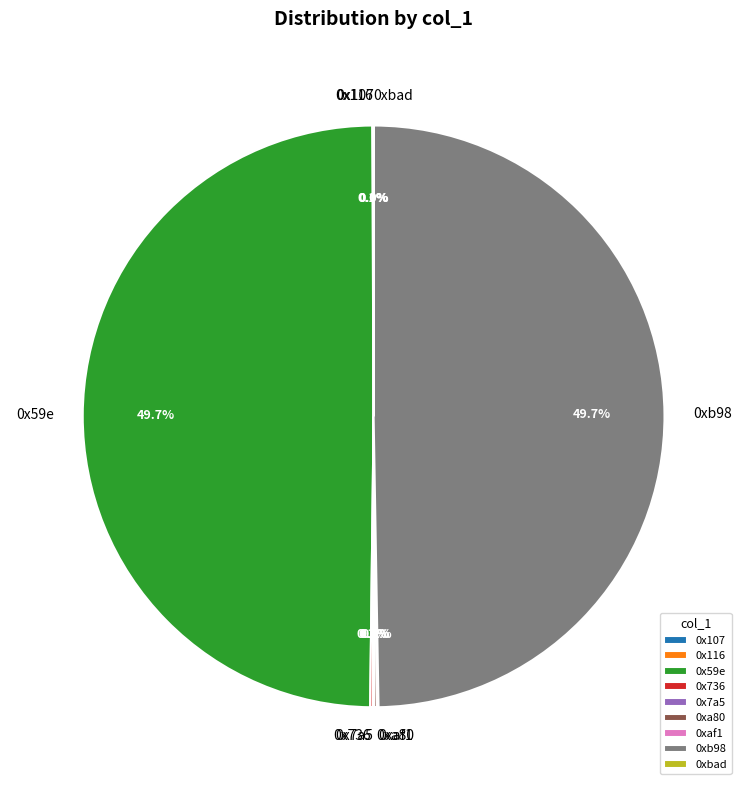

Which slice is the largest?

0x59e